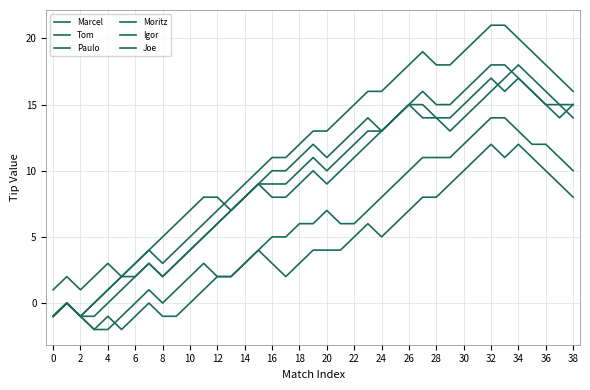

How many interior local valleys does the Paulo series have?

4